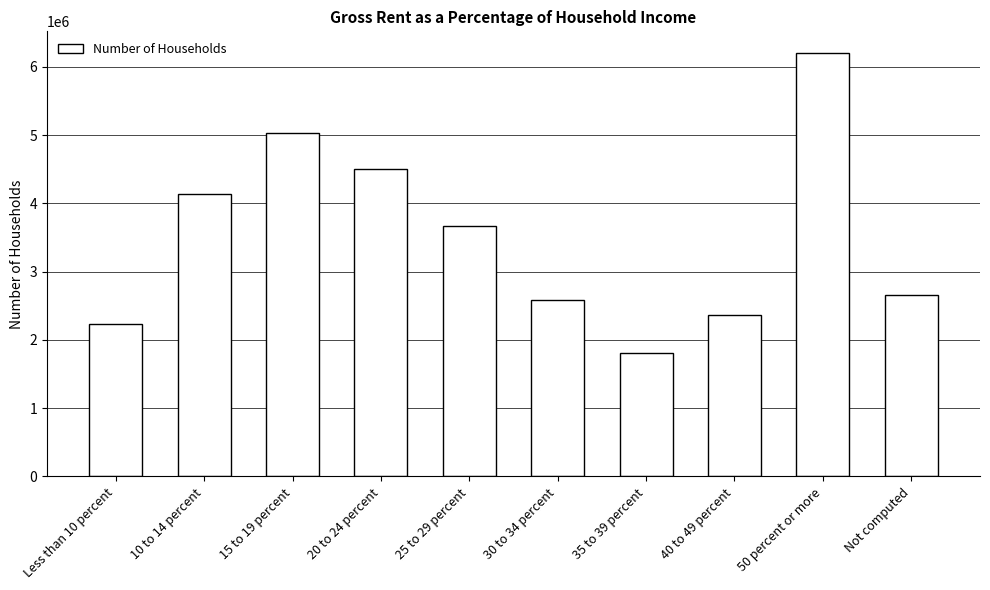

Which label corresponds to the smallest value in the chart?

35 to 39 percent